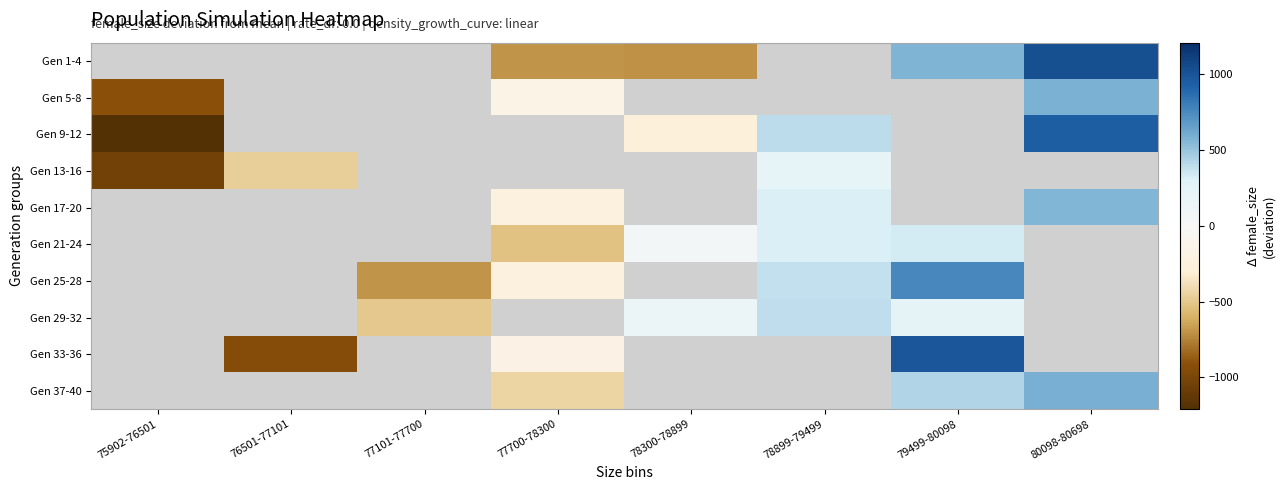

What is the greatest value displayed?

1029.5